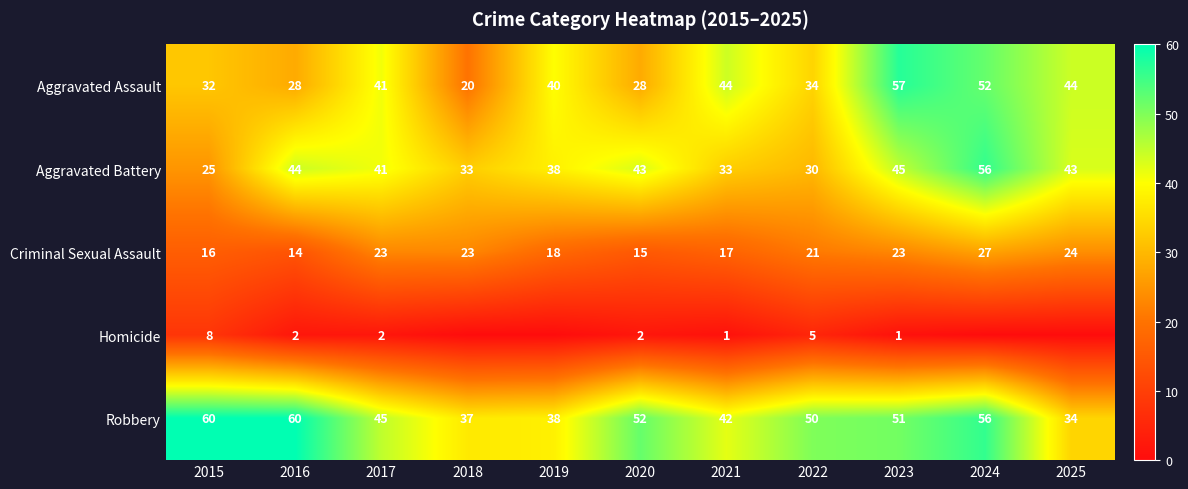

At which label does Criminal Sexual Assault reach its minimum?

2016